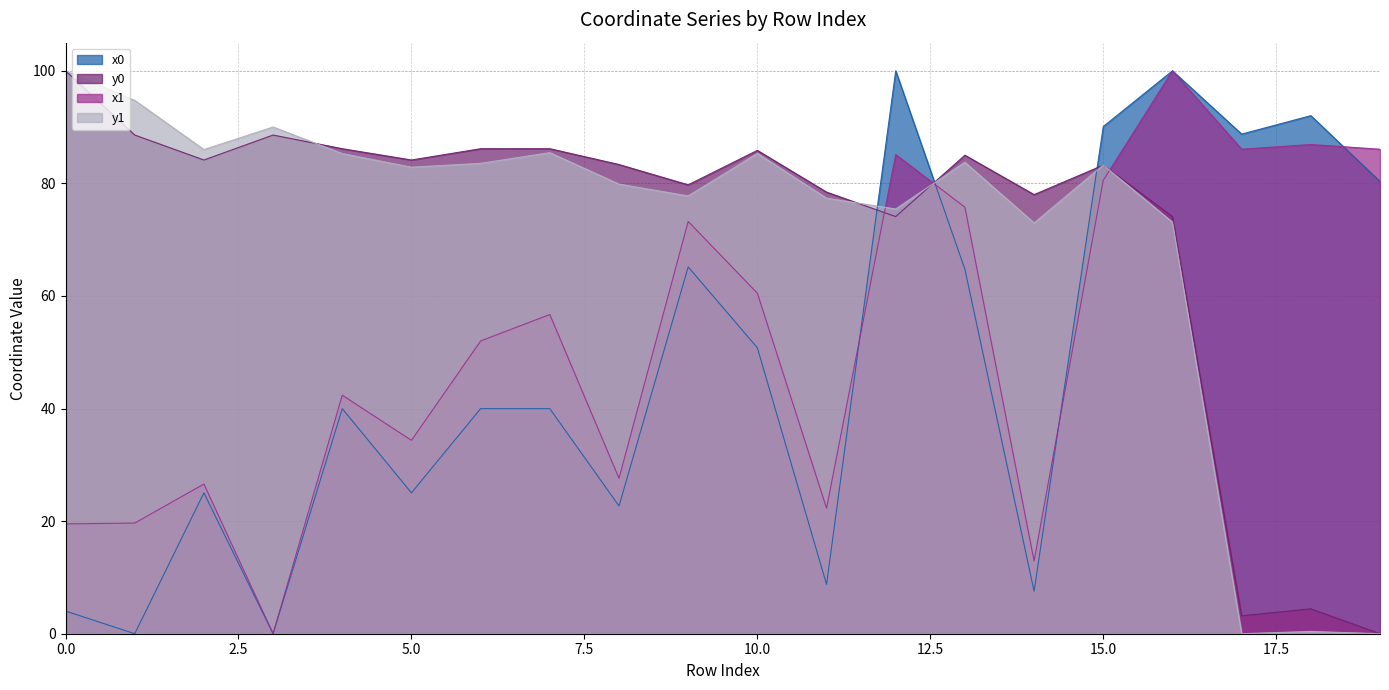

How many interior local peaks does the x1 series have?

7